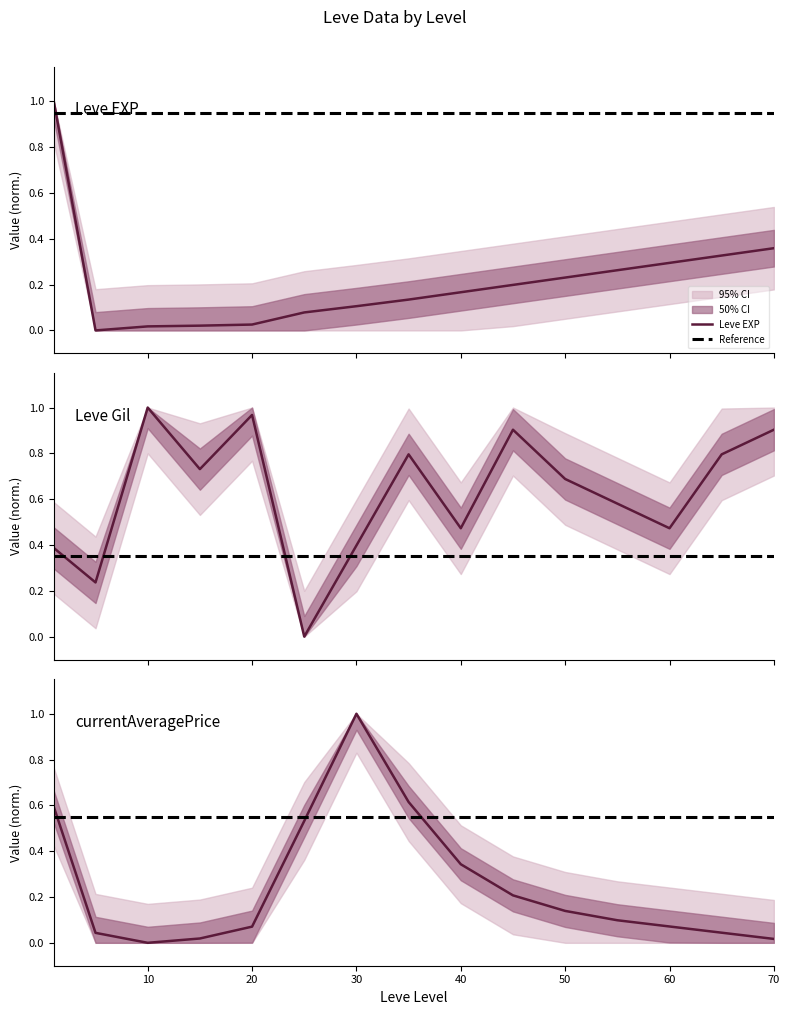

Does the chart have visible grid lines?

No